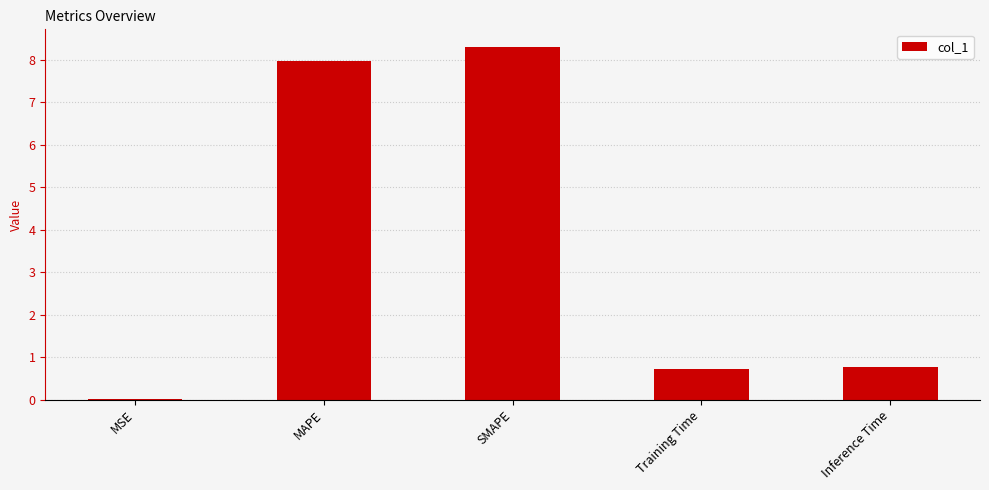

The value at MSE is 0.0. True or false?

True